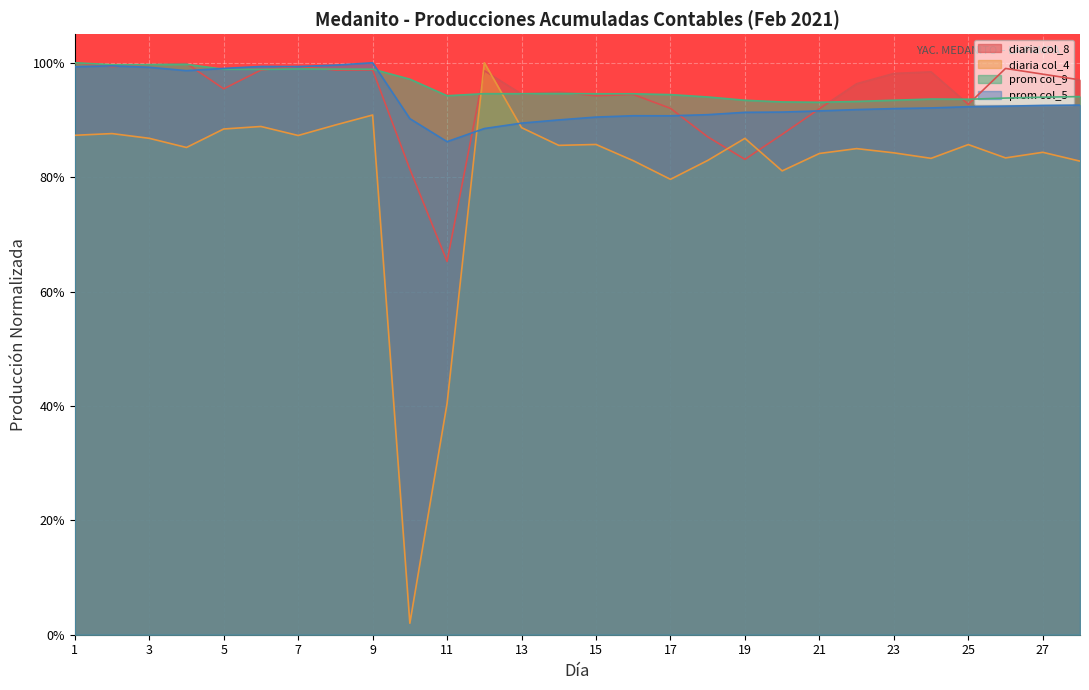

Reading left to right, list all the values displayed in this chart.

diaria col_8: 1=1.0	2=1.0	3=1.0	4=1.0	5=1.0	6=1.0	7=1.0	8=1.0	9=1.0	10=0.8	11=0.7	12=1.0	13=0.9	14=0.9	15=0.9	16=0.9	17=0.9	18=0.9	19=0.8	20=0.9	21=0.9	22=1.0	23=1.0	24=1.0	25=0.9	26=1.0	27=1.0	28=1.0
diaria col_4: 1=0.9	2=0.9	3=0.9	4=0.9	5=0.9	6=0.9	7=0.9	8=0.9	9=0.9	10=0.0	11=0.4	12=1.0	13=0.9	14=0.9	15=0.9	16=0.8	17=0.8	18=0.8	19=0.9	20=0.8	21=0.8	22=0.8	23=0.8	24=0.8	25=0.9	26=0.8	27=0.8	28=0.8
prom col_9: 1=1.0	2=1.0	3=1.0	4=1.0	5=1.0	6=1.0	7=1.0	8=1.0	9=1.0	10=1.0	11=0.9	12=0.9	13=0.9	14=0.9	15=0.9	16=0.9	17=0.9	18=0.9	19=0.9	20=0.9	21=0.9	22=0.9	23=0.9	24=0.9	25=0.9	26=0.9	27=0.9	28=0.9
prom col_5: 1=1.0	2=1.0	3=1.0	4=1.0	5=1.0	6=1.0	7=1.0	8=1.0	9=1.0	10=0.9	11=0.9	12=0.9	13=0.9	14=0.9	15=0.9	16=0.9	17=0.9	18=0.9	19=0.9	20=0.9	21=0.9	22=0.9	23=0.9	24=0.9	25=0.9	26=0.9	27=0.9	28=0.9